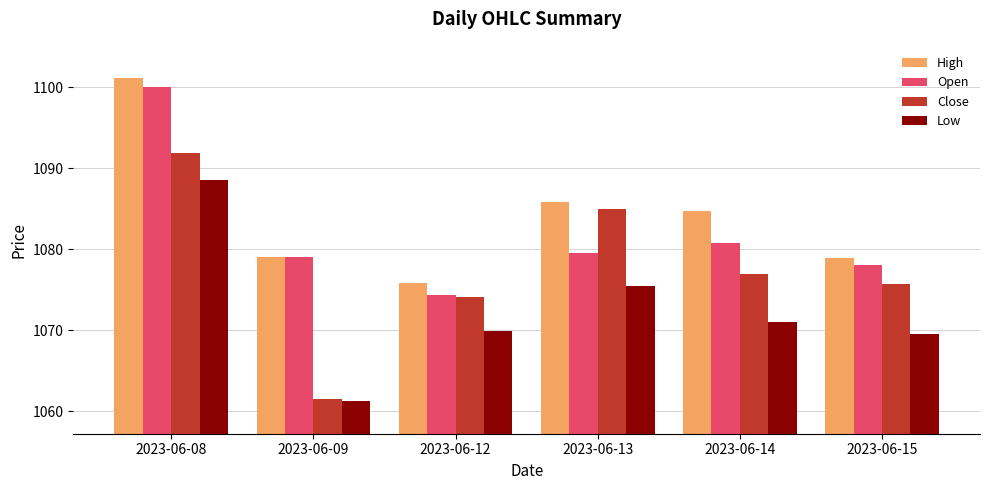

Is the value of Open at 2023-06-15 greater than the value of High at 2023-06-09?

No